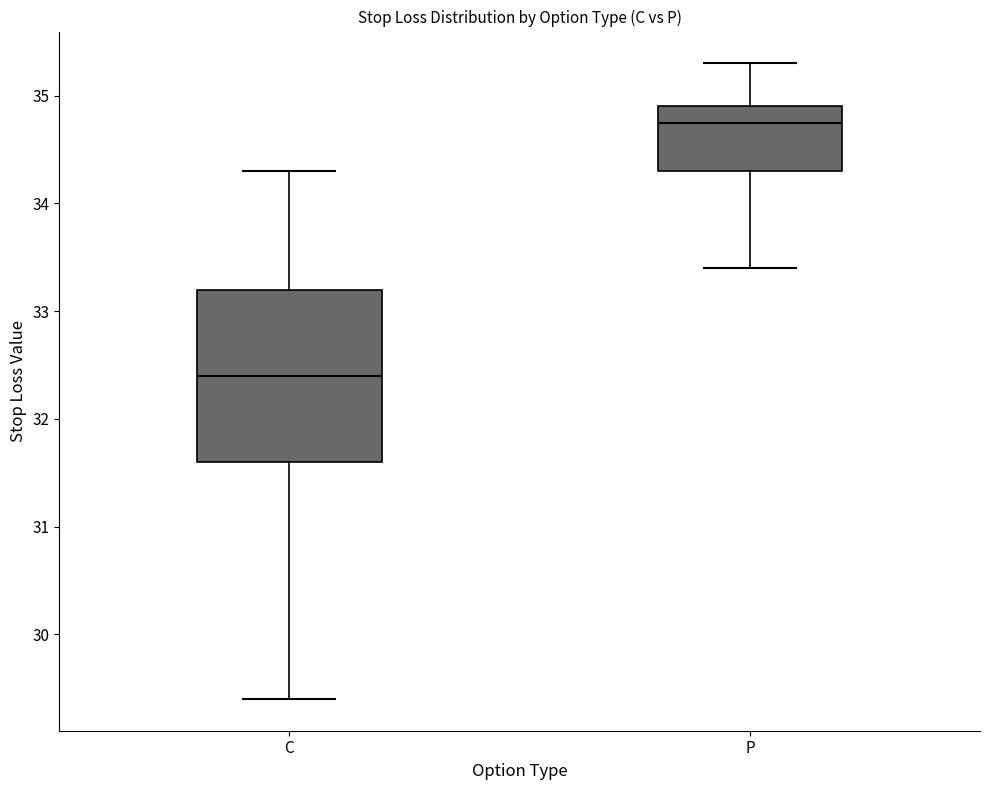

Which box's median line is the highest?

P